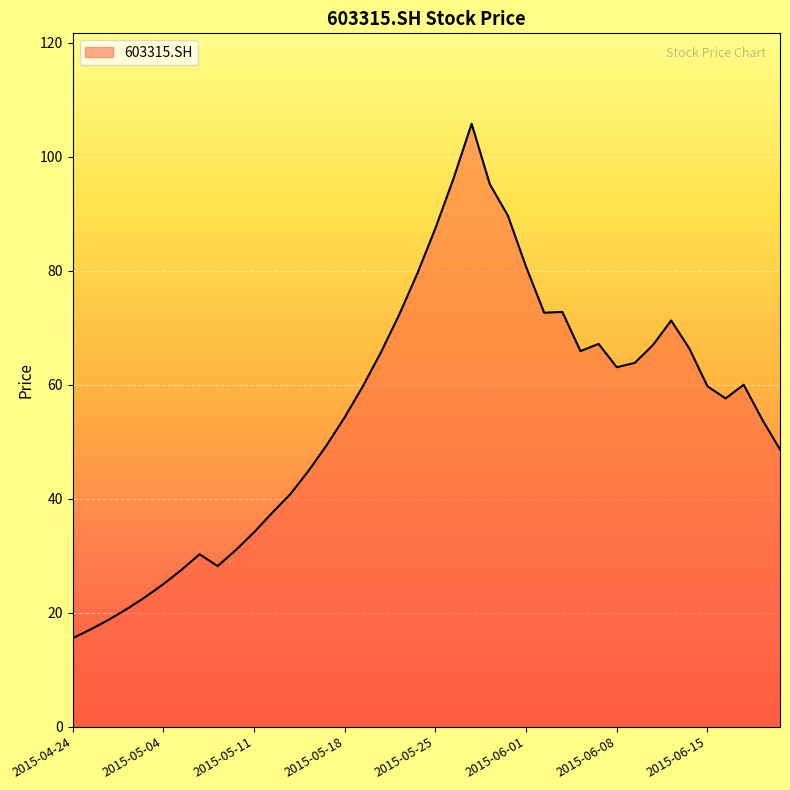

What is the difference between the maximum and minimum values?

90.3